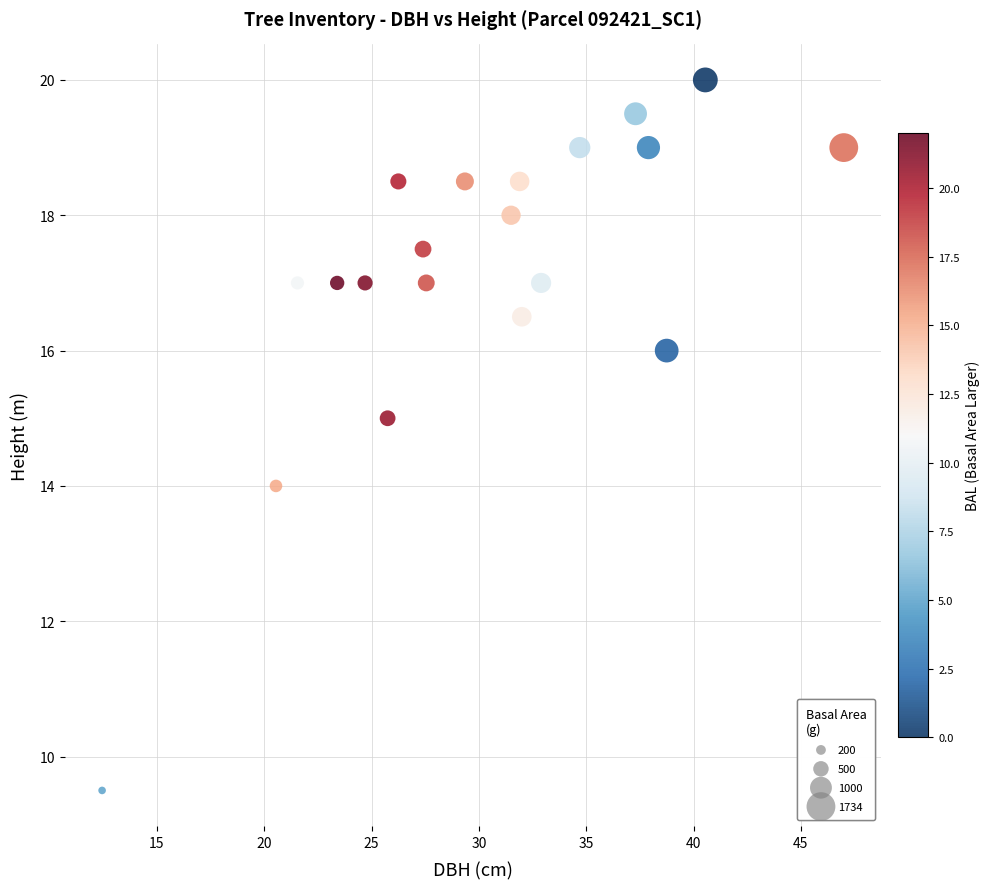

What is the range of X values (max minus min)?

34.5